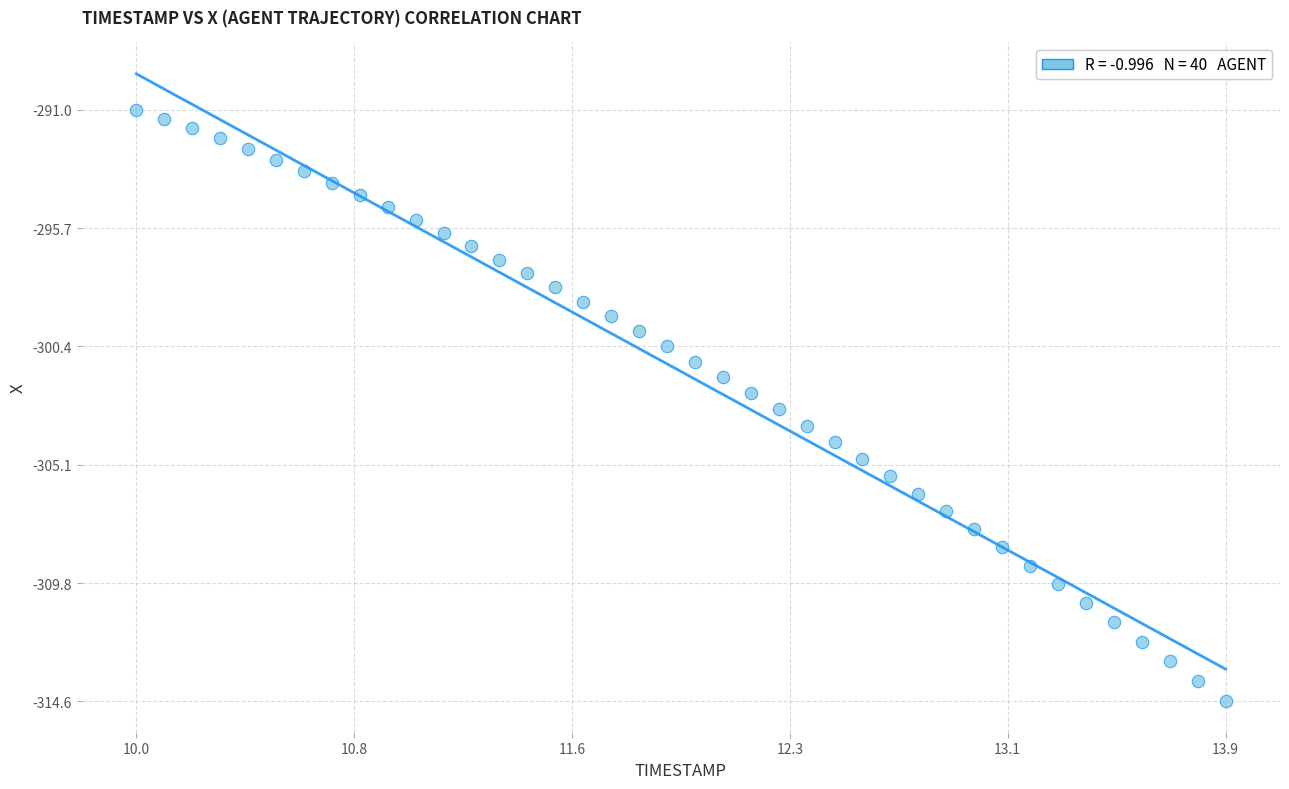

What is the range of Y values (max minus min)?

23.6